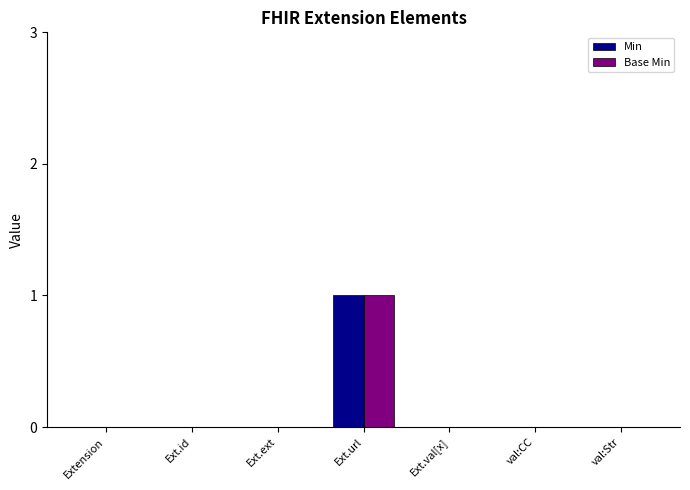

Which category has the highest value across all series?

Ext.url